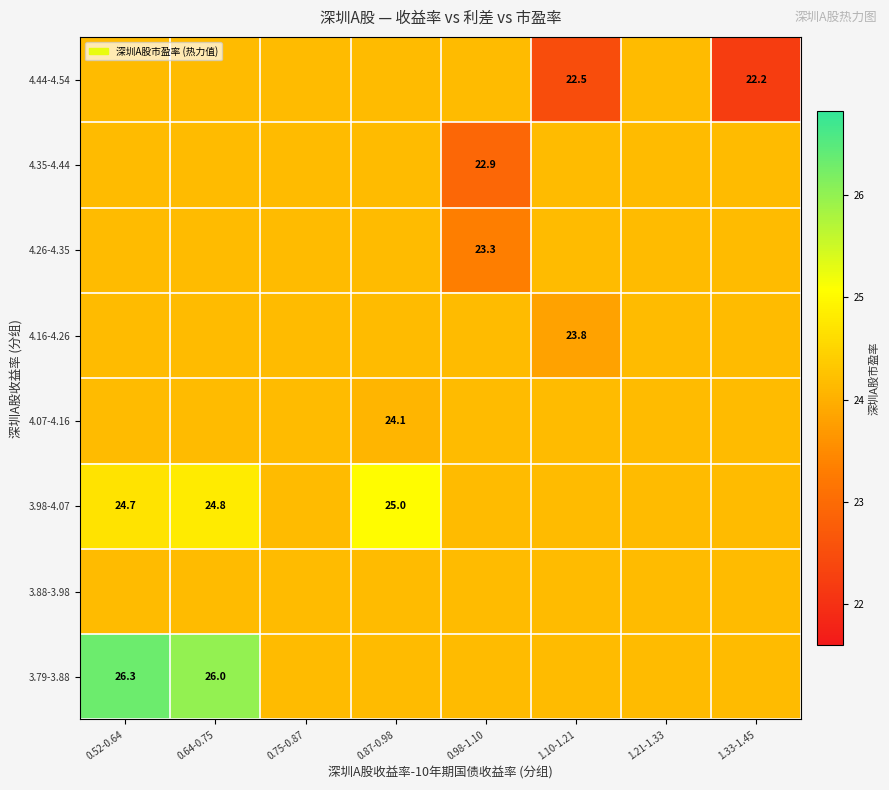

The value of 4.44-4.54 at 1.21-1.33 is 24.2. True or false?

True